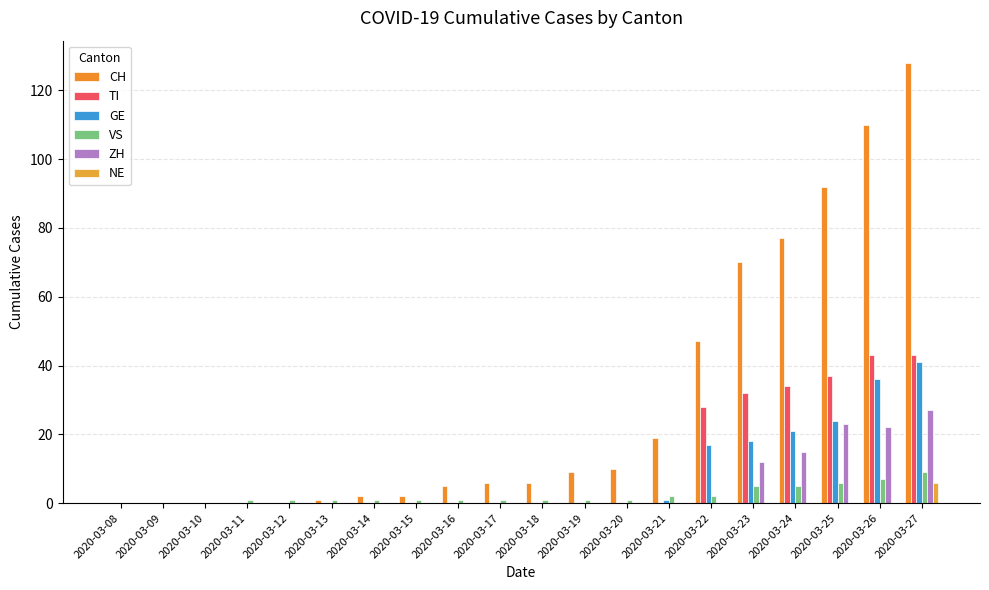

Count the number of categories in the chart.

20